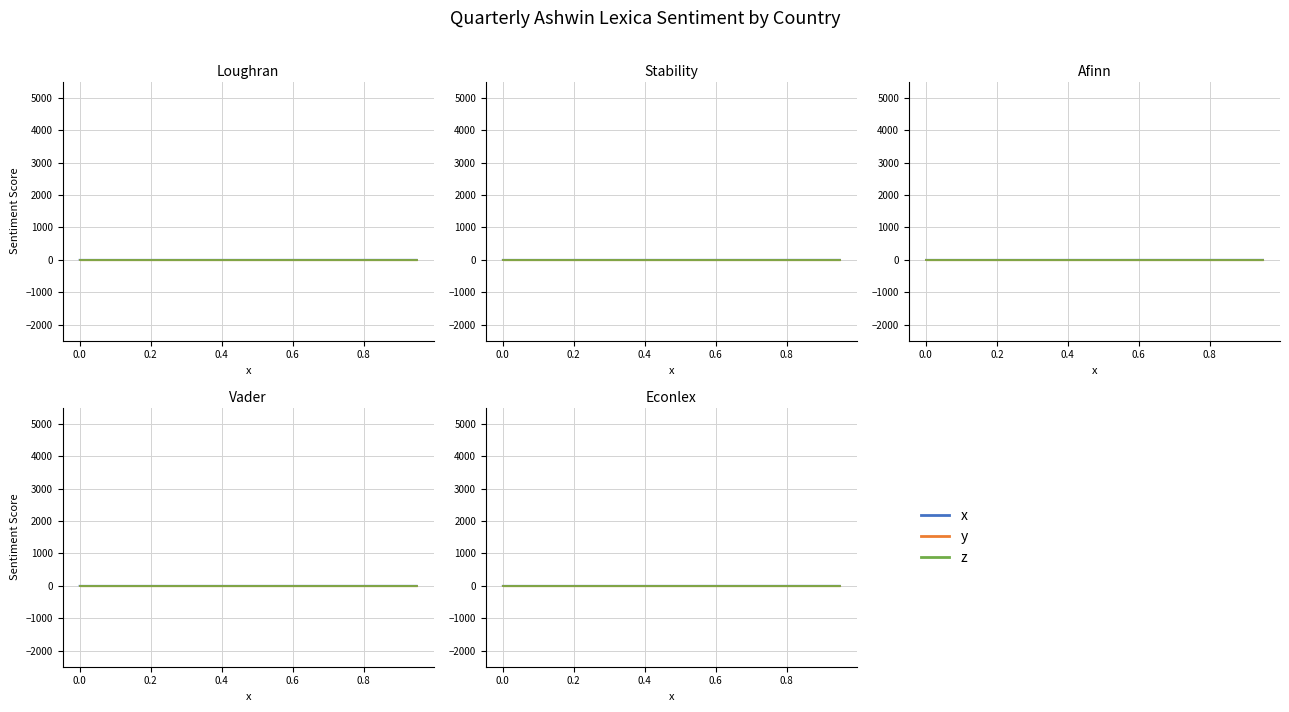

True or false: x and z cross at least once.

False